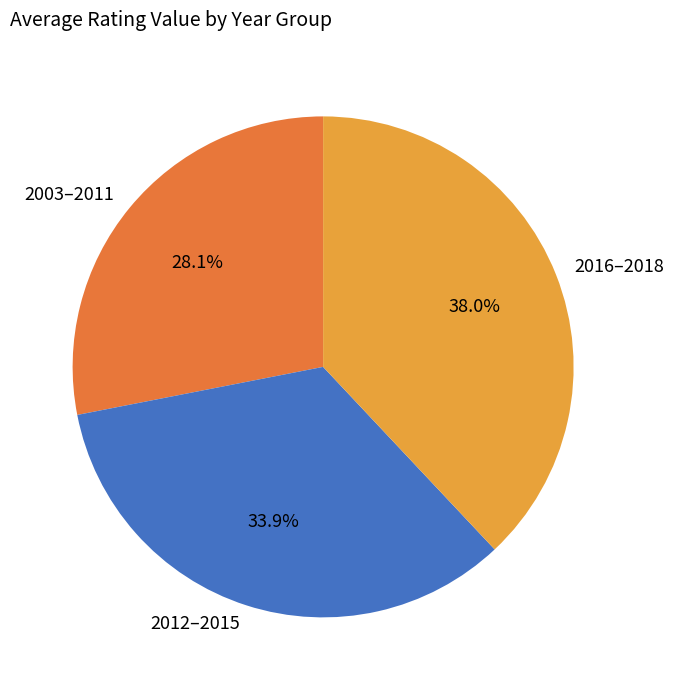

Rank the categories by value from lowest to highest.

2003–2011, 2012–2015, 2016–2018